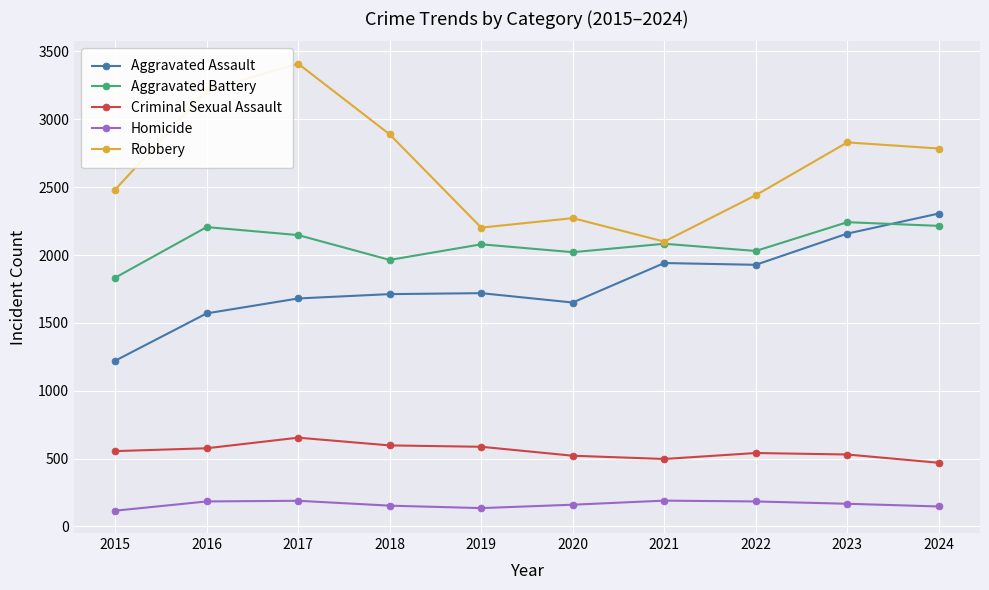

Where is the first local maximum for Robbery?

2017